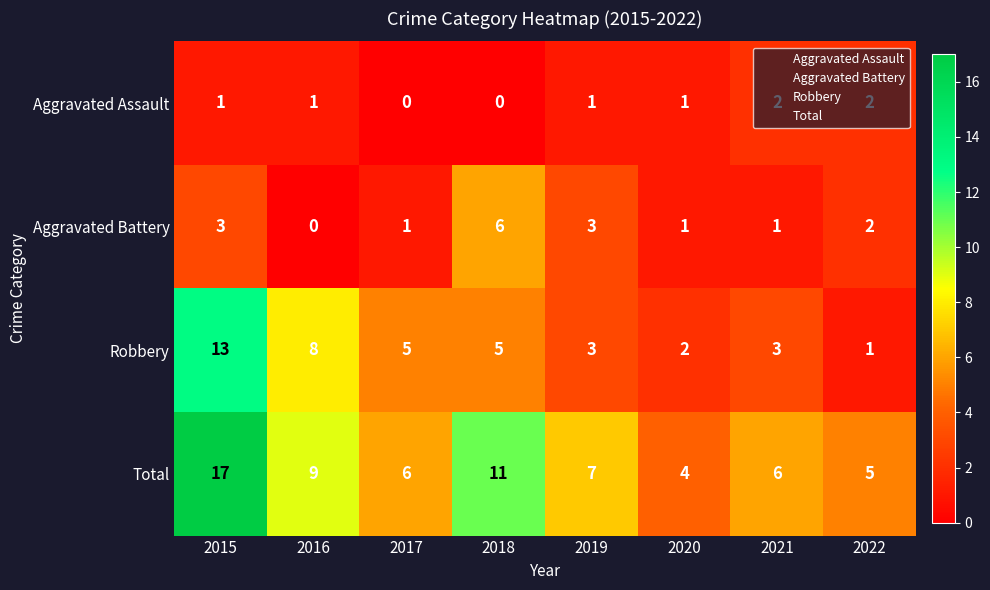

What is the minimum value for Total?

4